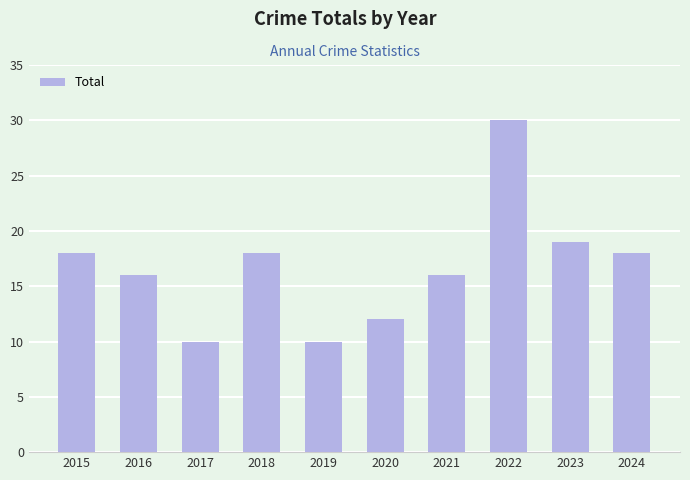

What is the minimum value shown in the chart?

10